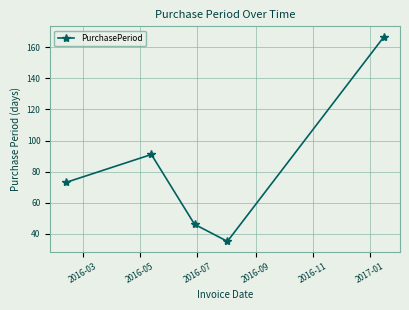

What is the average value?

82